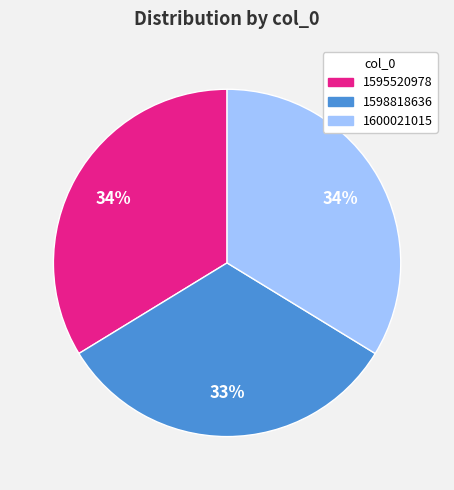

Count the number of slices in the pie.

3